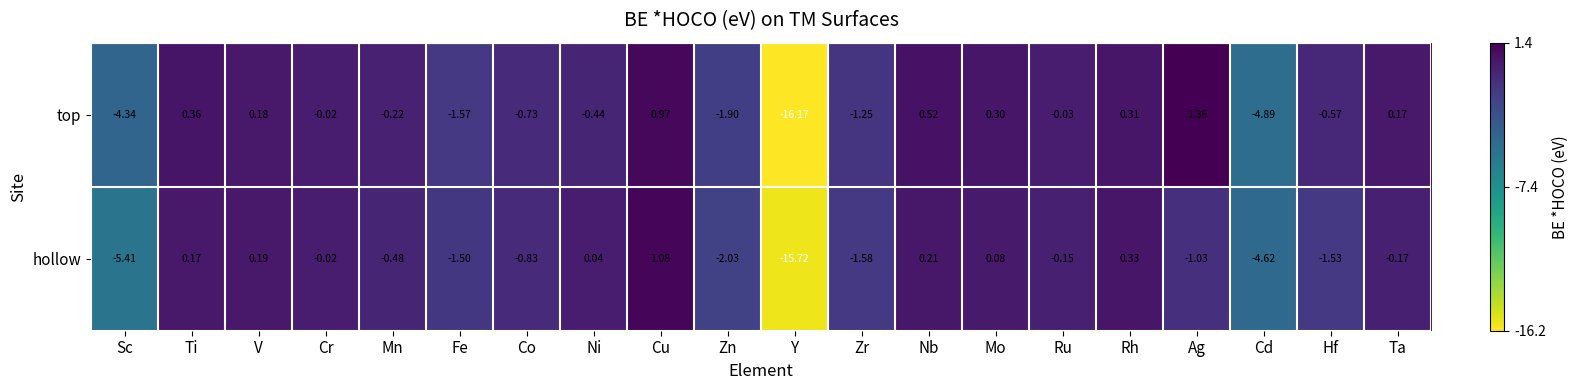

Is the value of top at Hf greater than the value of hollow at Hf?

Yes